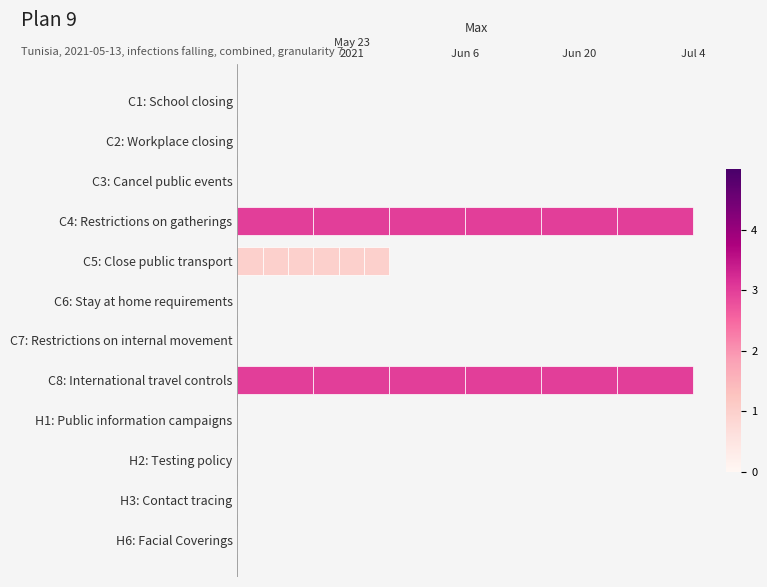

Count the number of data series in this chart.

6